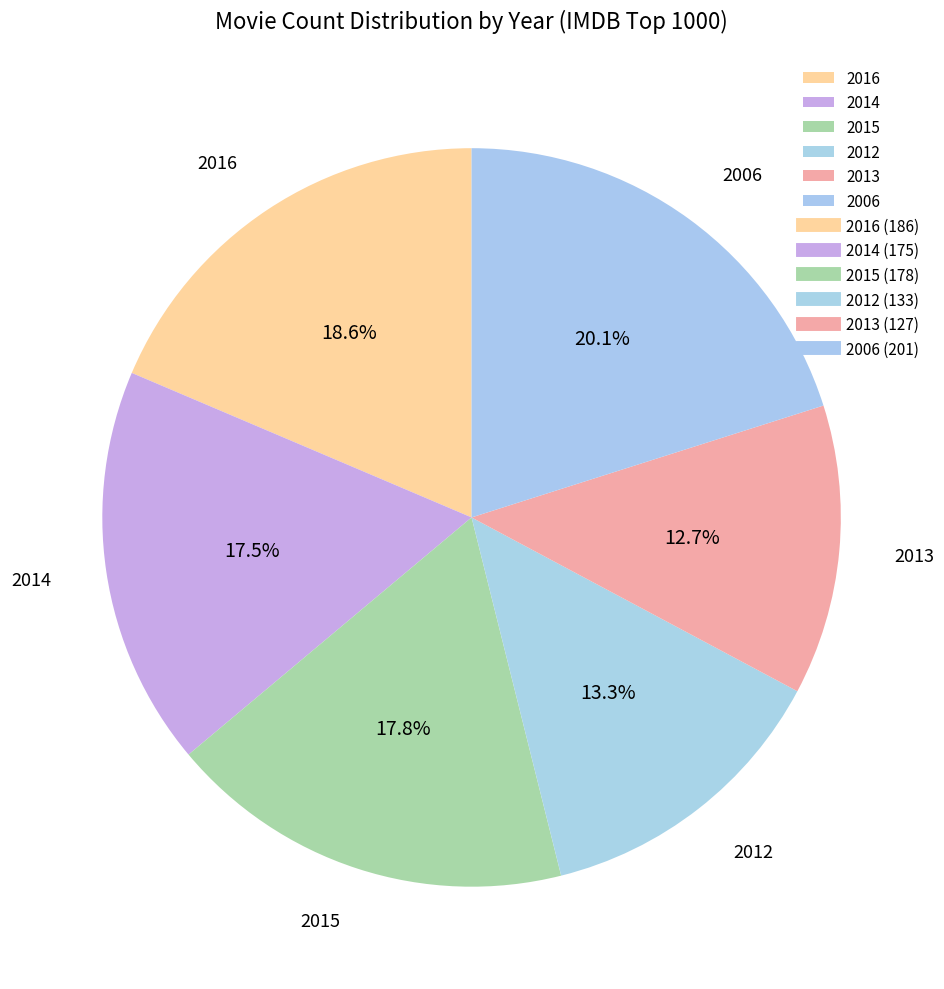

How much of the chart is everything except 2006?

79.9%